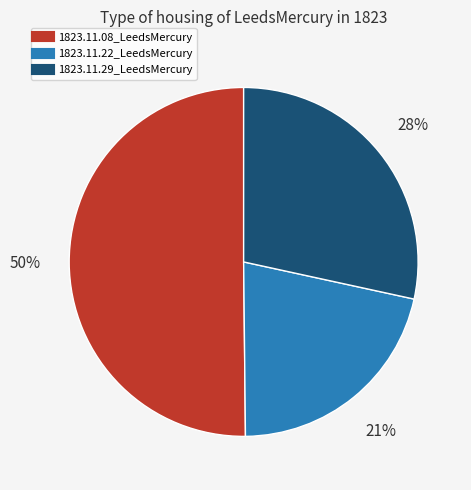

To the nearest percent, what is the average slice percentage?

33%